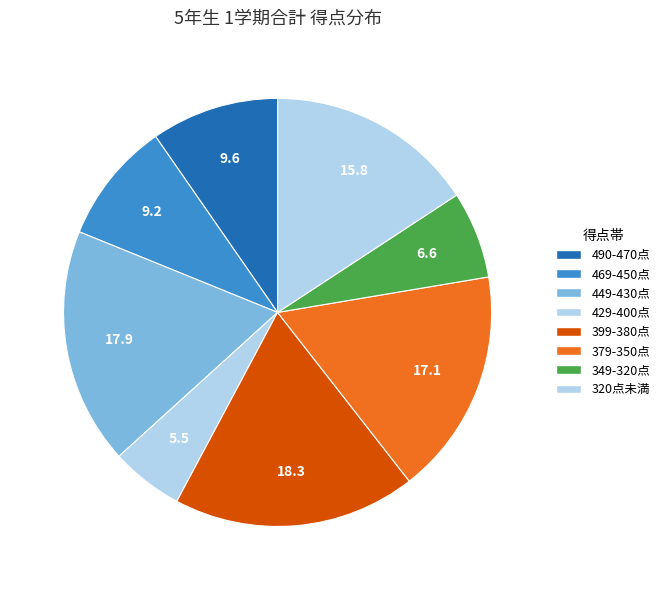

Count the number of slices in the pie.

8